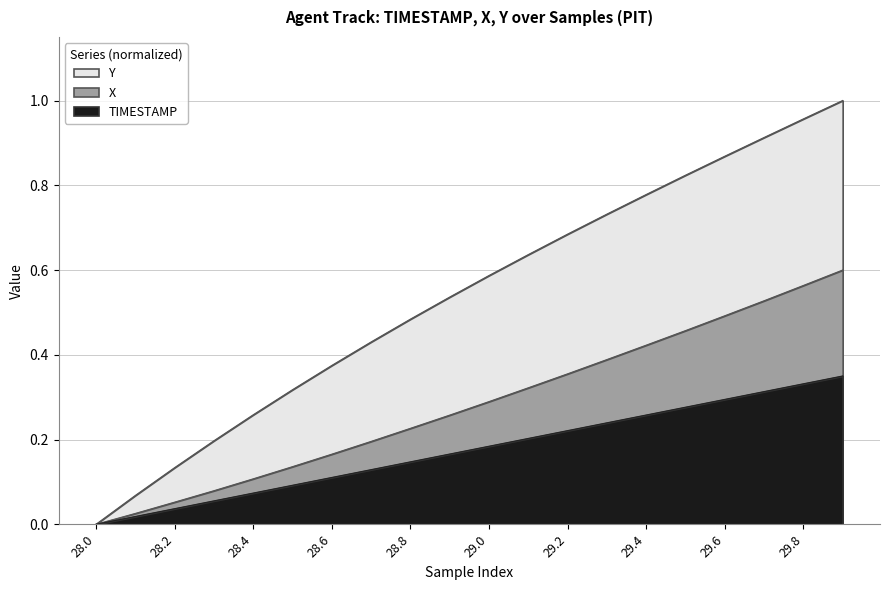

Reading left to right, list all the values displayed in this chart.

TIMESTAMP: 28.0=0.0	28.1=0.0	28.2=0.0	28.3=0.1	28.4=0.1	28.5=0.1	28.6=0.1	28.7=0.1	28.8=0.1	28.9=0.2	29.0=0.2	29.1=0.2	29.2=0.2	29.3=0.2	29.4=0.3	29.5=0.3	29.6=0.3	29.7=0.3	29.8=0.3	29.9=0.3
X: 28.0=0.0	28.1=0.0	28.2=0.1	28.3=0.1	28.4=0.1	28.5=0.1	28.6=0.2	28.7=0.2	28.8=0.2	28.9=0.3	29.0=0.3	29.1=0.3	29.2=0.4	29.3=0.4	29.4=0.4	29.5=0.5	29.6=0.5	29.7=0.5	29.8=0.6	29.9=0.6
Y: 28.0=0.0	28.1=0.1	28.2=0.1	28.3=0.2	28.4=0.3	28.5=0.3	28.6=0.4	28.7=0.4	28.8=0.5	28.9=0.5	29.0=0.6	29.1=0.6	29.2=0.7	29.3=0.7	29.4=0.8	29.5=0.8	29.6=0.9	29.7=0.9	29.8=1.0	29.9=1.0